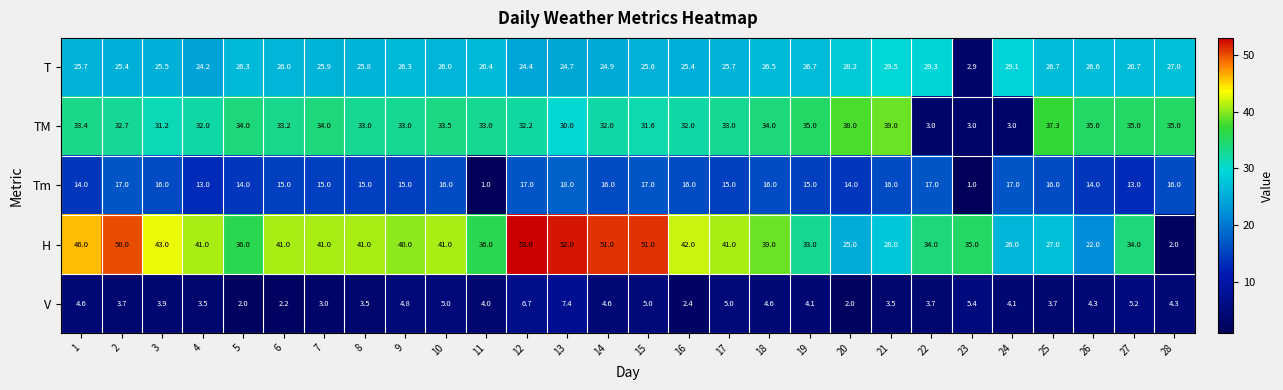

What is the spread (max minus min) of values at 15?

46.0